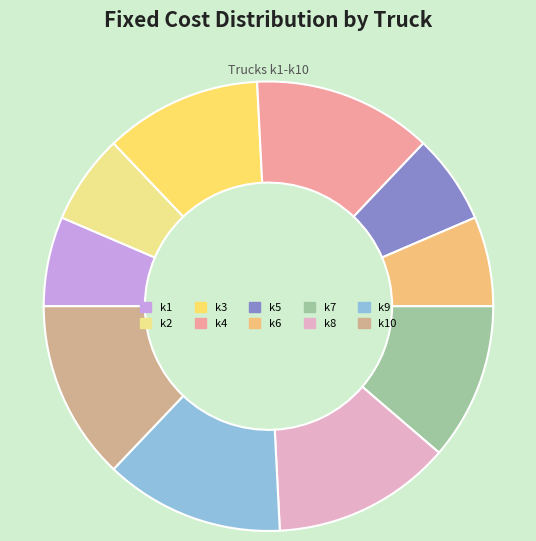

How many segments does this pie chart have?

10